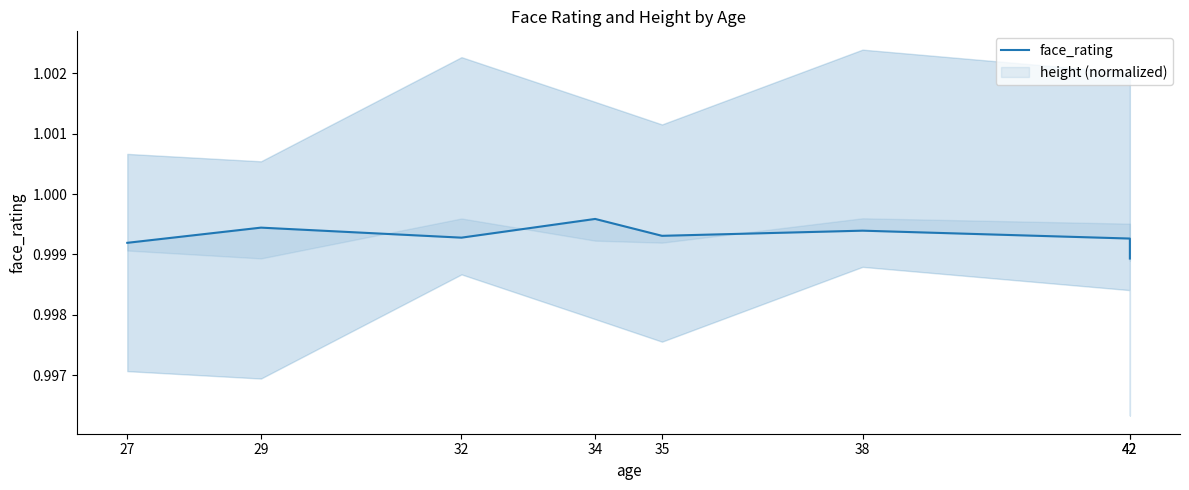

Does the chart display data point markers on the line(s)?

No